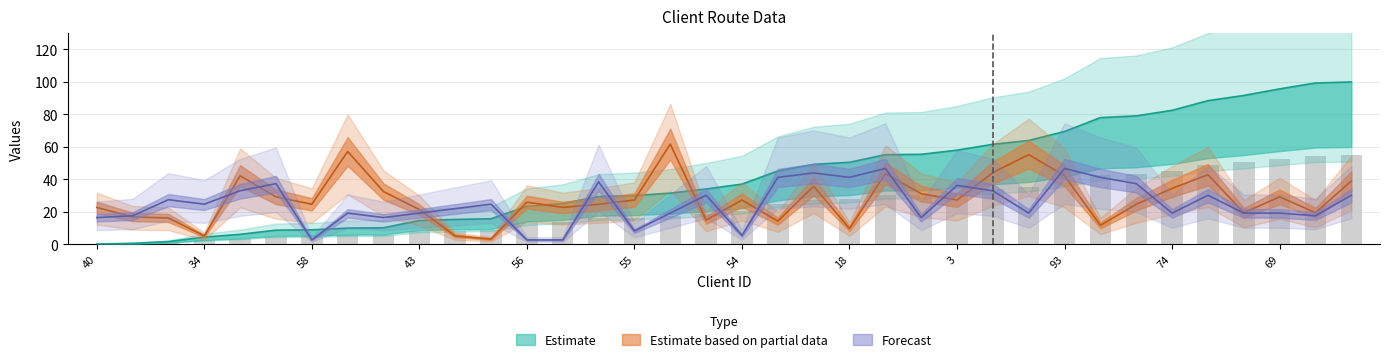

What is the spread (max minus min) of values at 81?

44.7